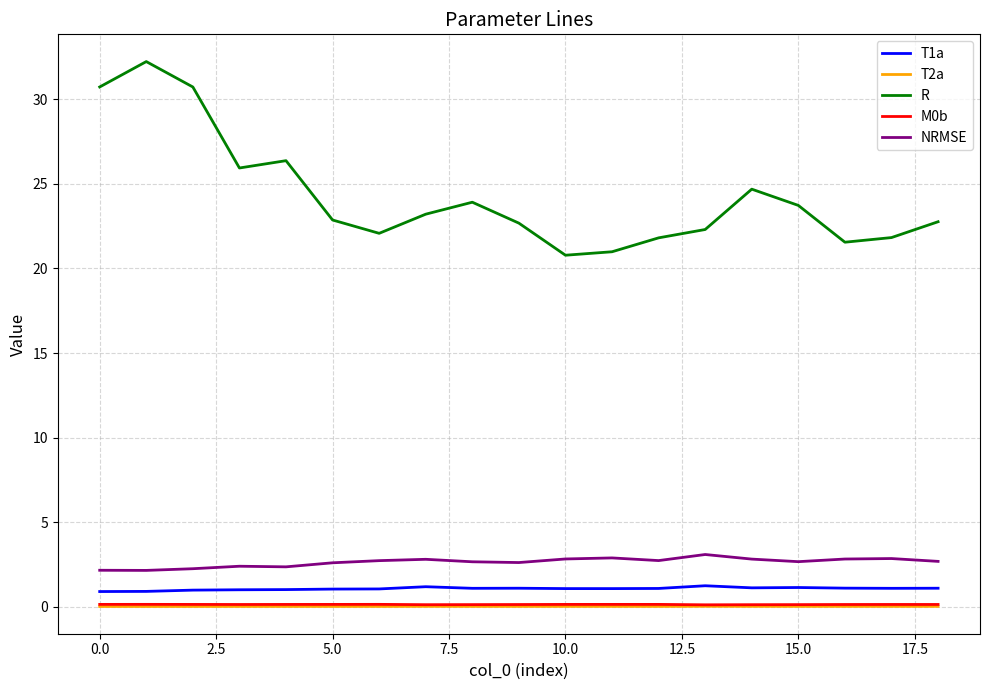

True or false: T1a has more than 0 points higher than both neighbors.

True